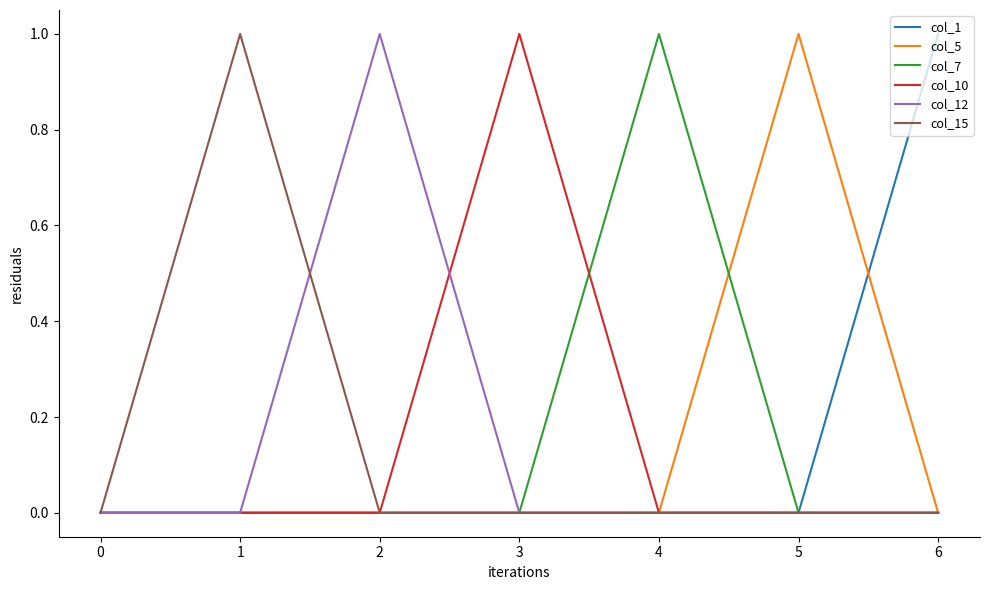

Between 0 and 5, which series saw the biggest shift?

col_5